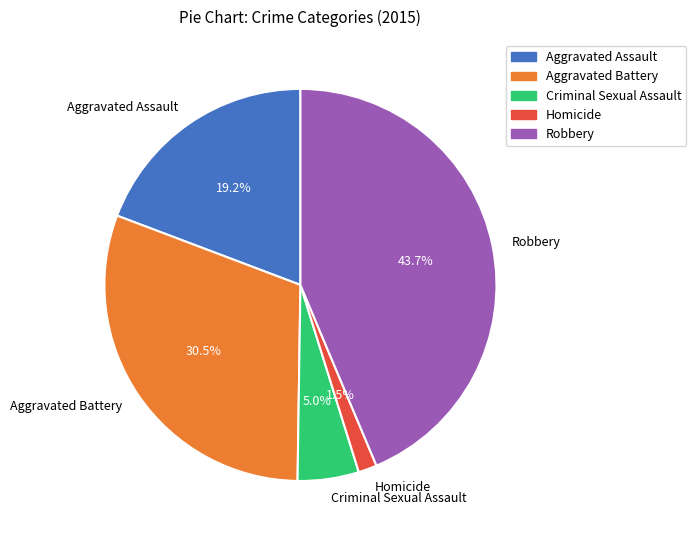

Which slice is the smallest?

Homicide